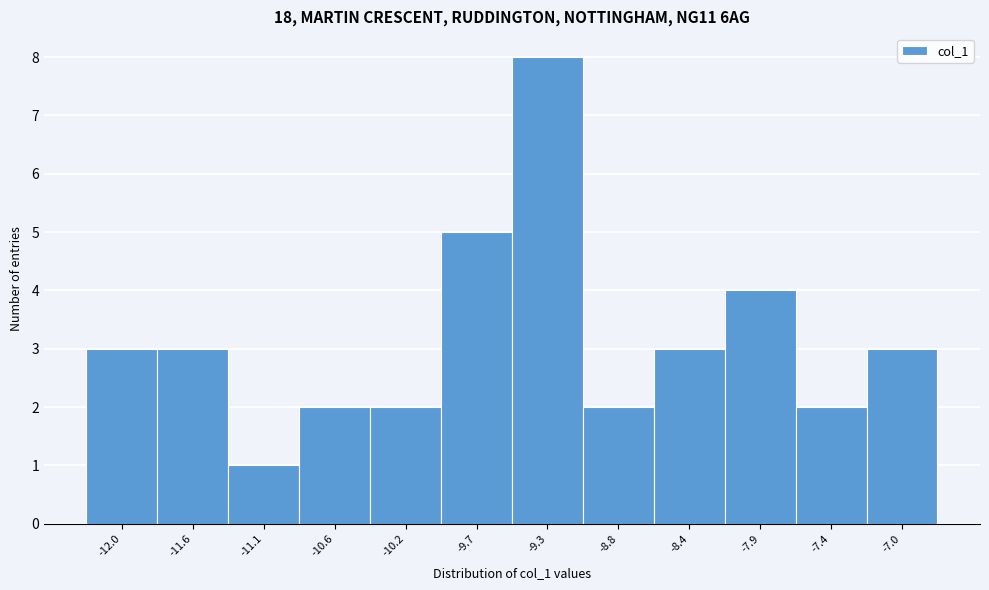

Reading left to right, transcribe this chart: for each bar, give the range it covers on the x-axis and its height. Neither the bar edges nor the heights are printed on the chart, so give them approximately, as read against the axes.

-12.25 to -11.80: 3
-11.80 to -11.35: 3
-11.35 to -10.85: 1
-10.85 to -10.40: 2
-10.40 to -9.95: 2
-9.95 to -9.50: 5
-9.50 to -9.05: 8
-9.05 to -8.60: 2
-8.60 to -8.15: 3
-8.15 to -7.65: 4
-7.65 to -7.20: 2
-7.20 to -6.75: 3